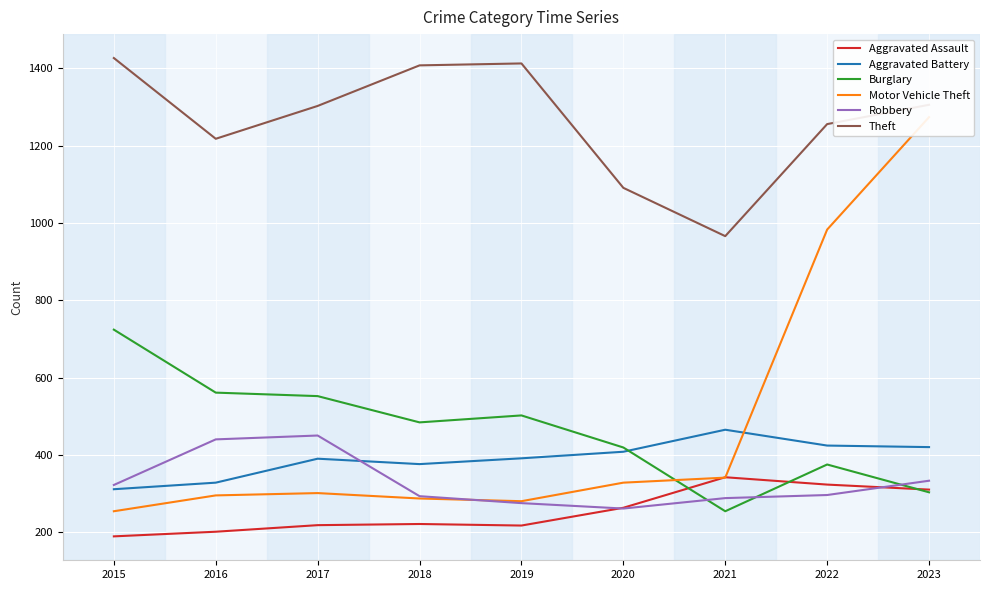

What is the difference between the maximum and minimum values in the Motor Vehicle Theft series?

1020